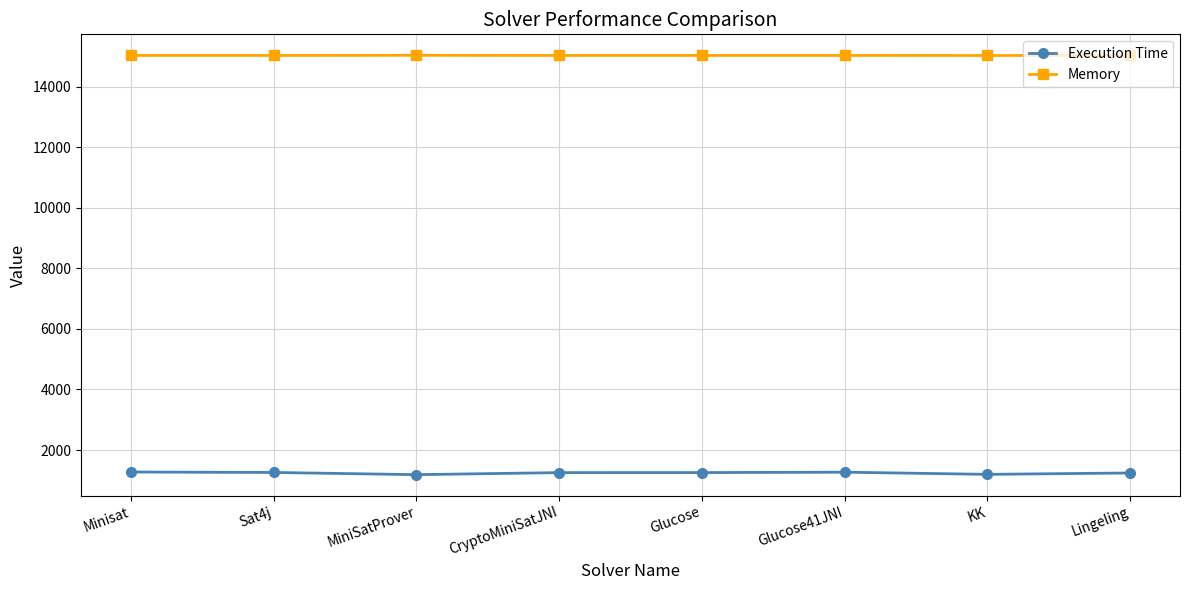

What is the difference between the highest and lowest values at KK?

13827